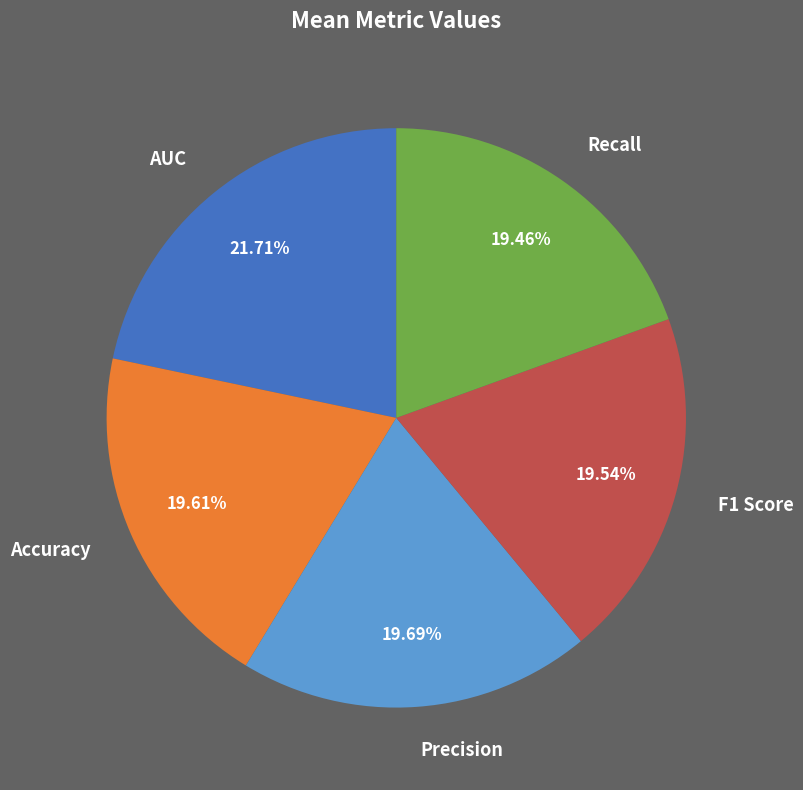

Count the number of slices in the pie.

5